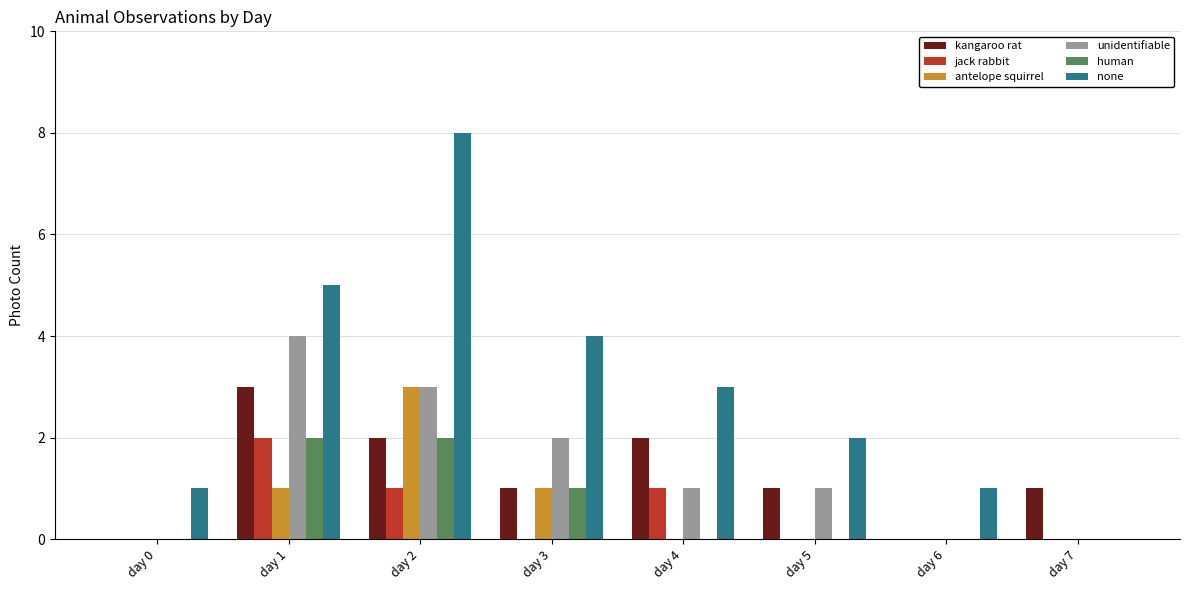

At which label does none first exceed 3?

day 1